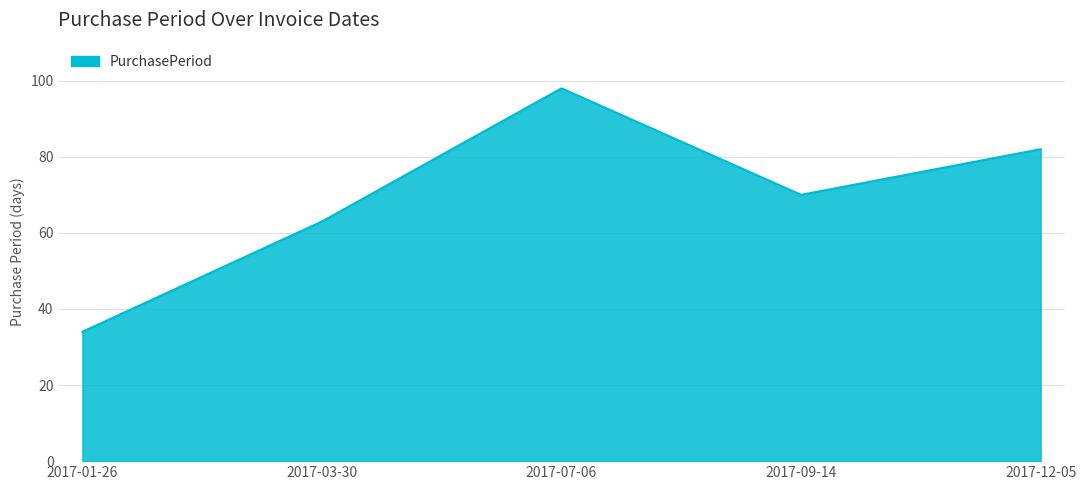

What is the average value?

69